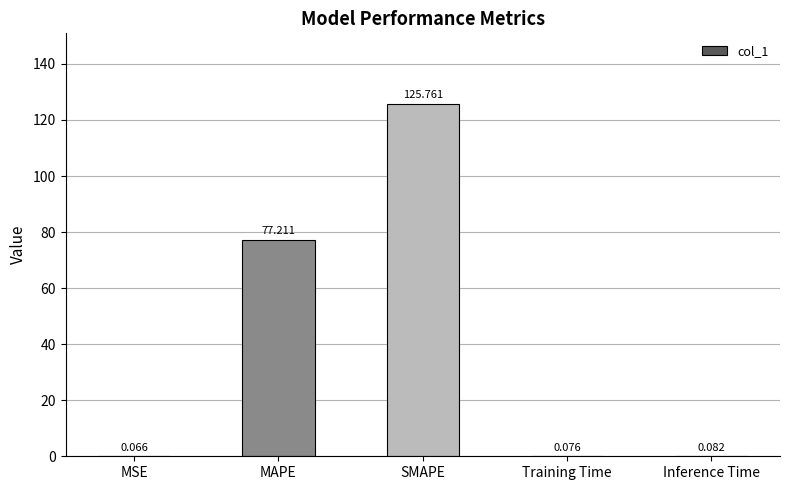

Which label corresponds to the largest value in the chart?

SMAPE